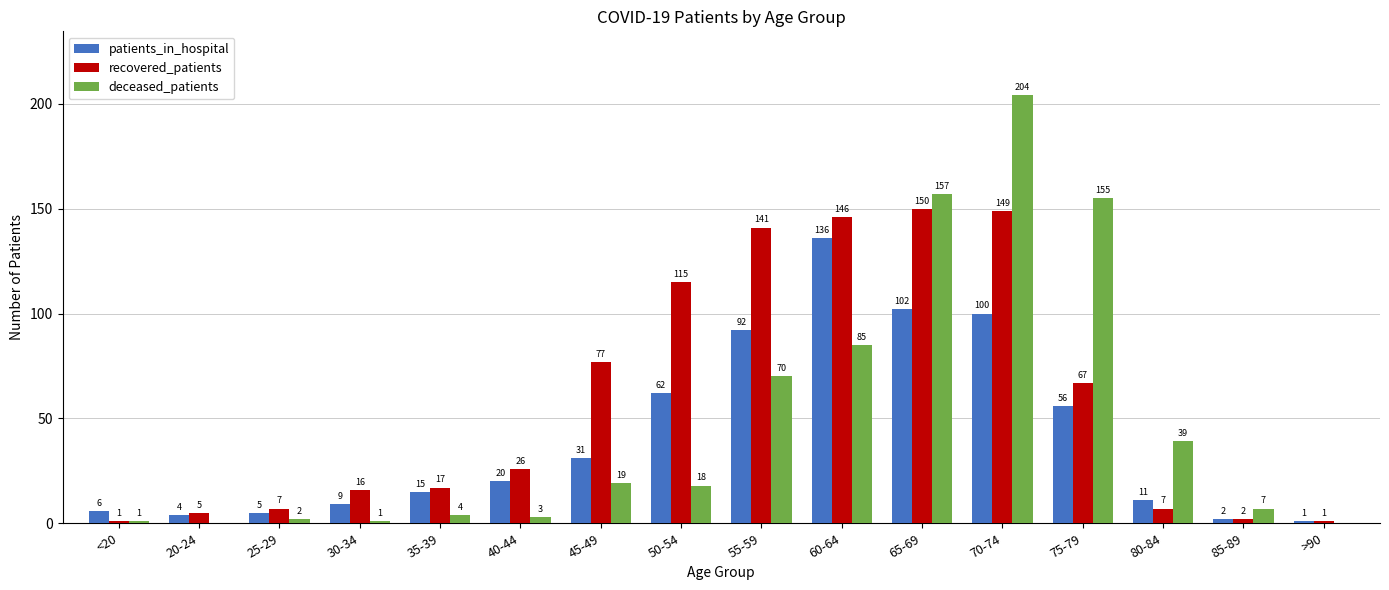

What is the maximum value shown in the chart?

204